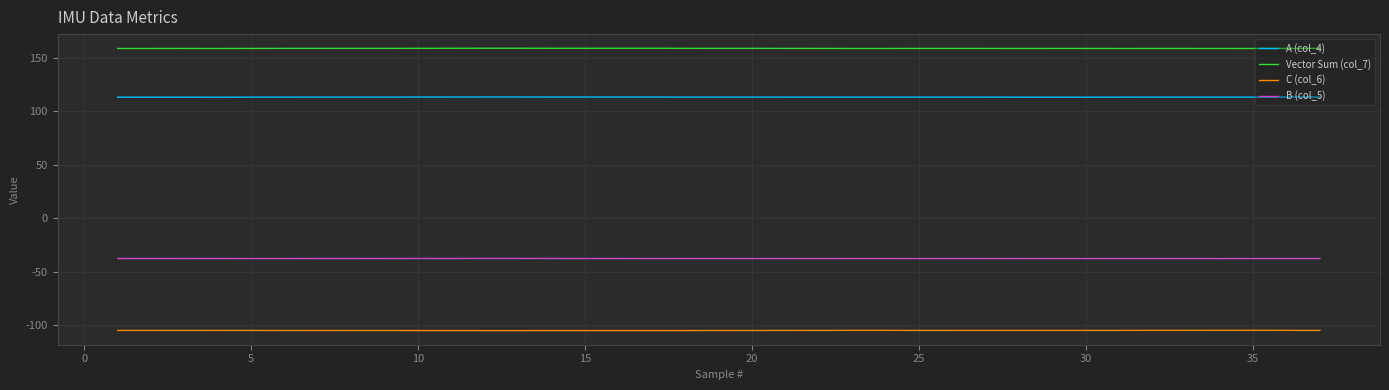

What is the smallest value displayed?

-104.9